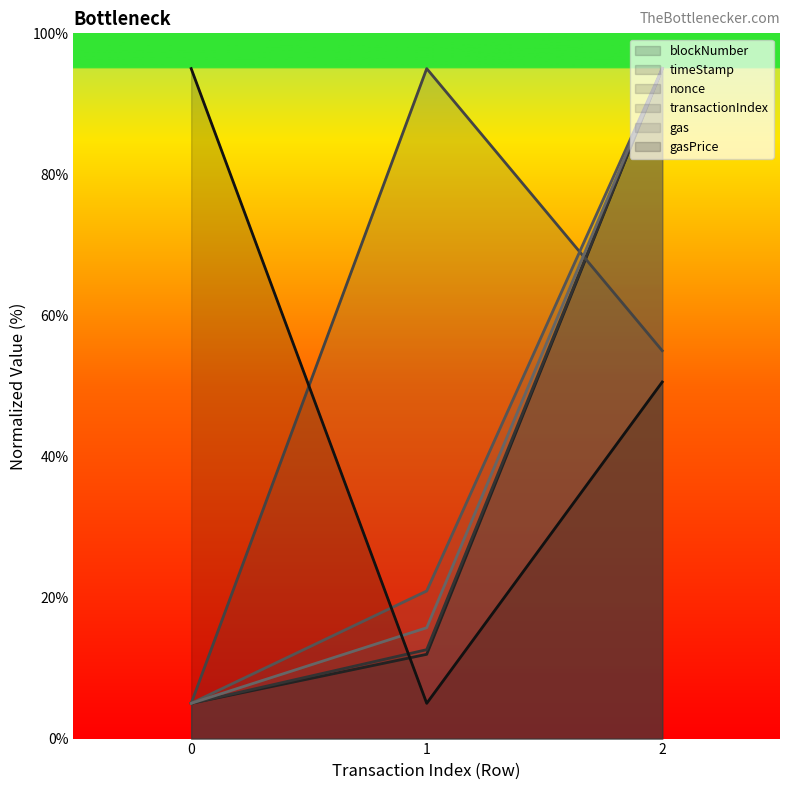

Is the value of timeStamp at 0 greater than the value of transactionIndex at 0?

No